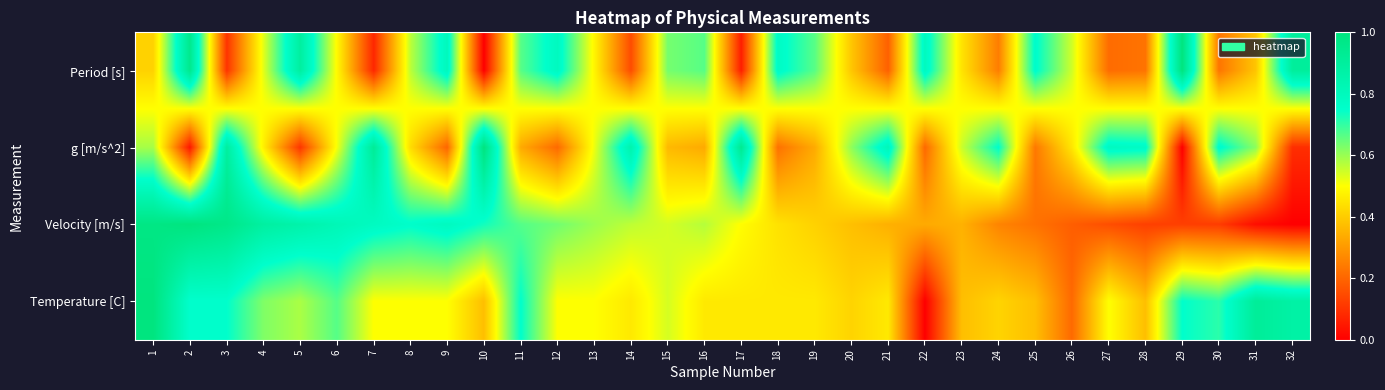

How many distinct data groups are displayed?

4